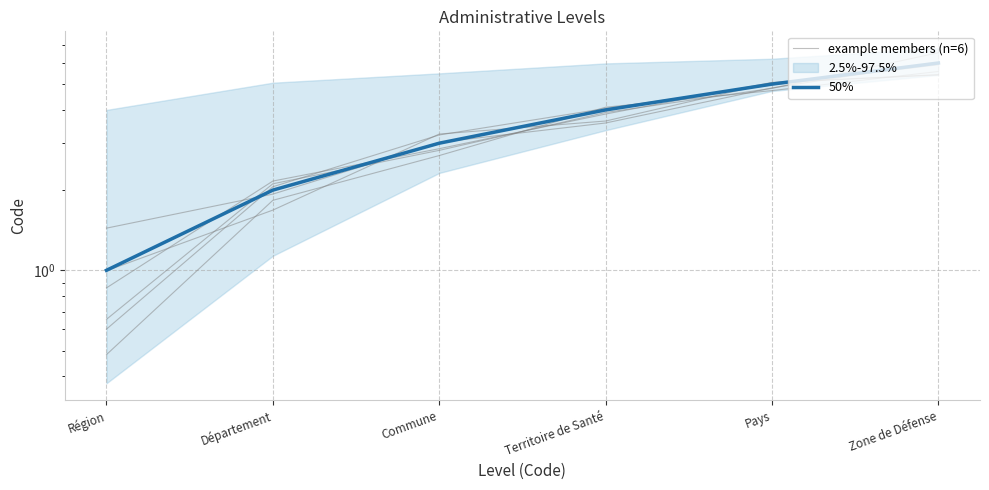

The example members (n=6) series shows 2.9 at Commune. True or false?

True